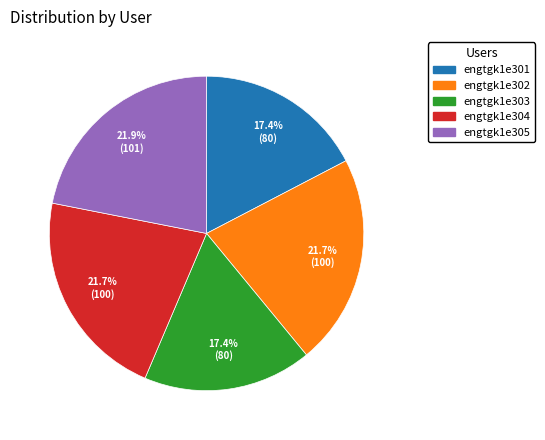

True or false: engtgk1e303 accounts for 17% of the total.

True